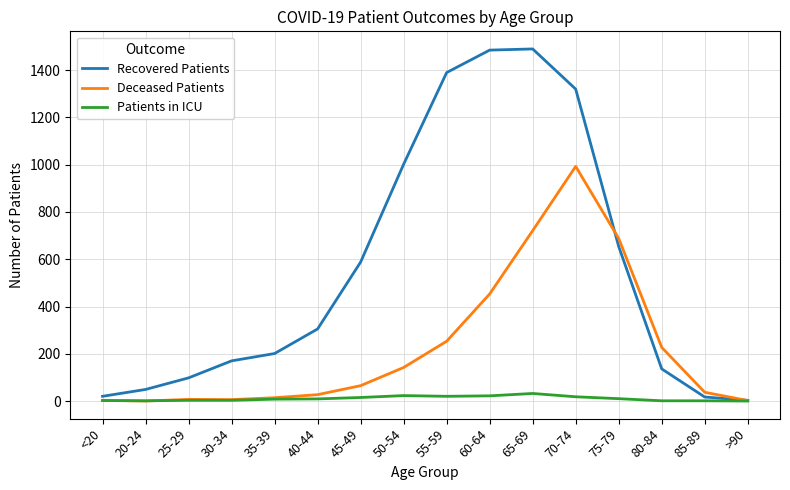

Which series changed the most between 25-29 and 40-44?

Recovered Patients